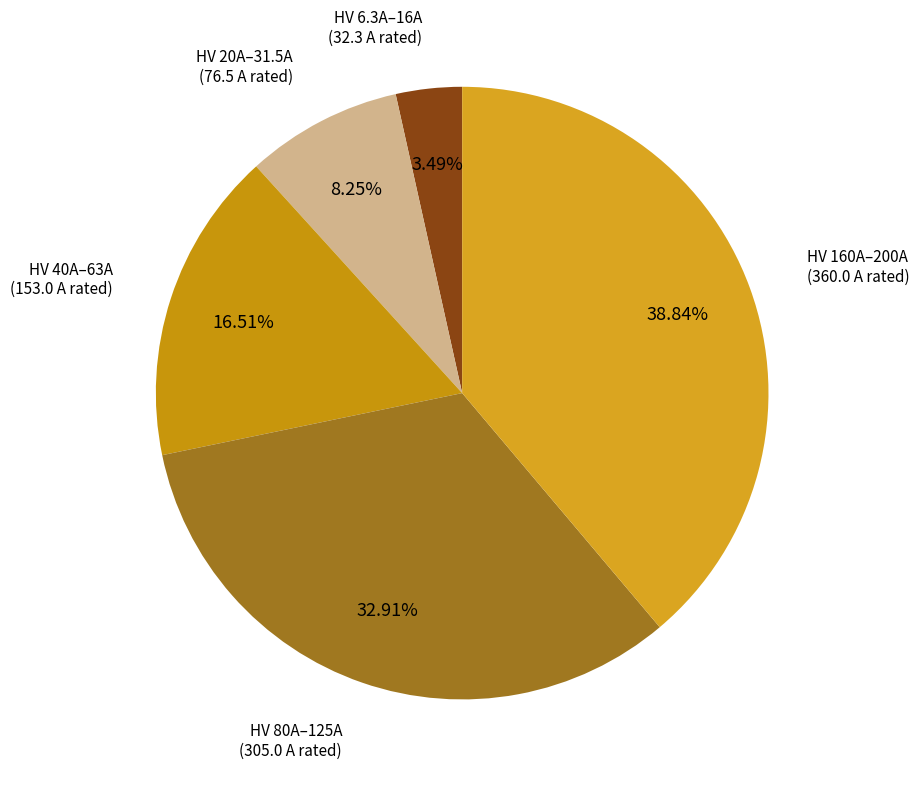

What is the largest slice in the pie chart?

HV 160A–200A